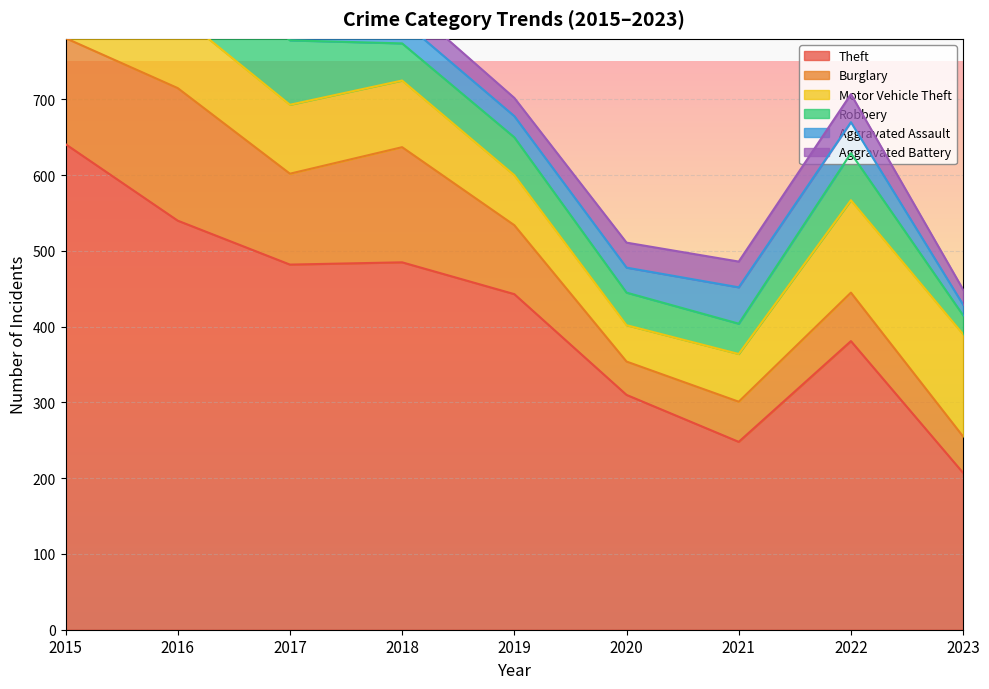

What is the difference between the Robbery values at 2022 and 2020?

19